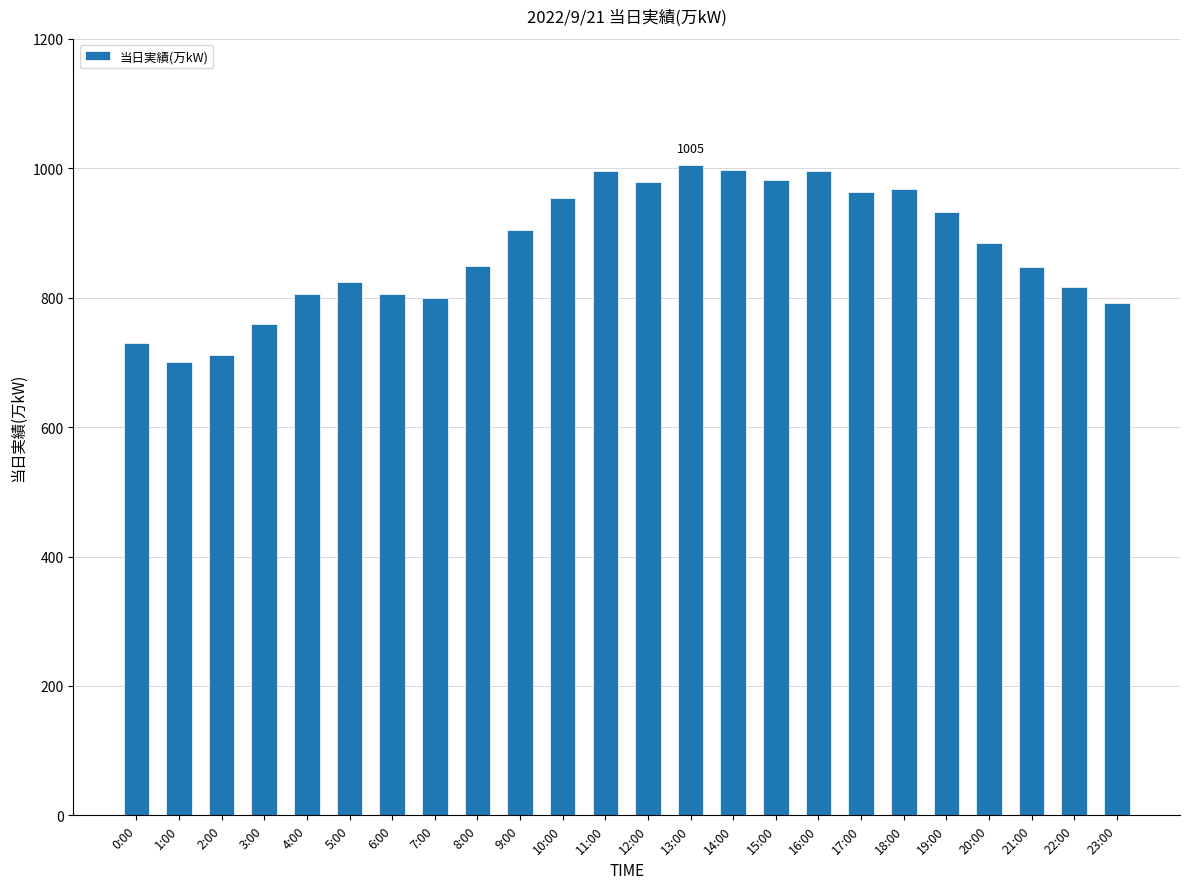

What is the sum of the values at 21:00 and 19:00?

1781